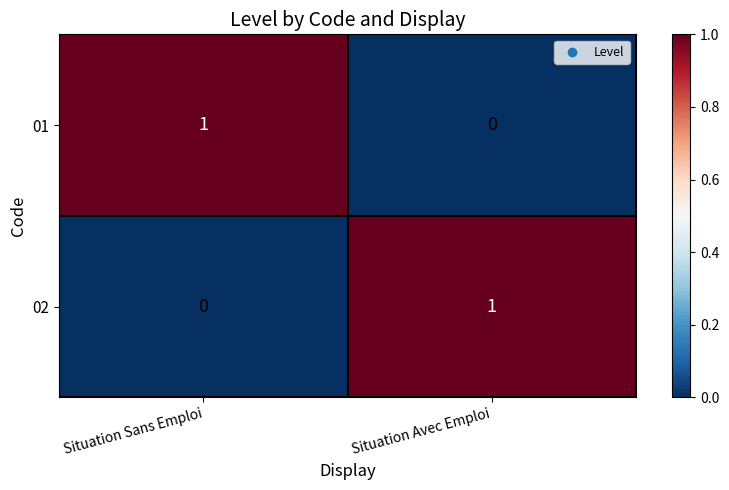

Reading right to left, what are all the values shown in this chart?

01: Situation Avec Emploi=0	Situation Sans Emploi=1
02: Situation Avec Emploi=1	Situation Sans Emploi=0